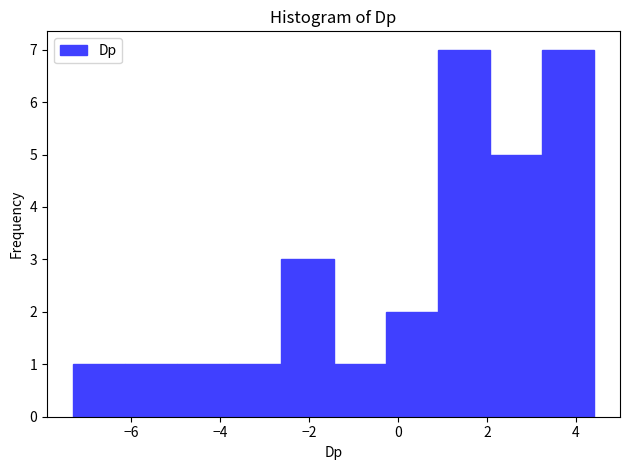

What is the height of the bar covering -6.2 to -5.0 on the x-axis? Neither the bar edges nor the heights are printed on the chart, so give them approximately, as read against the axes.

1